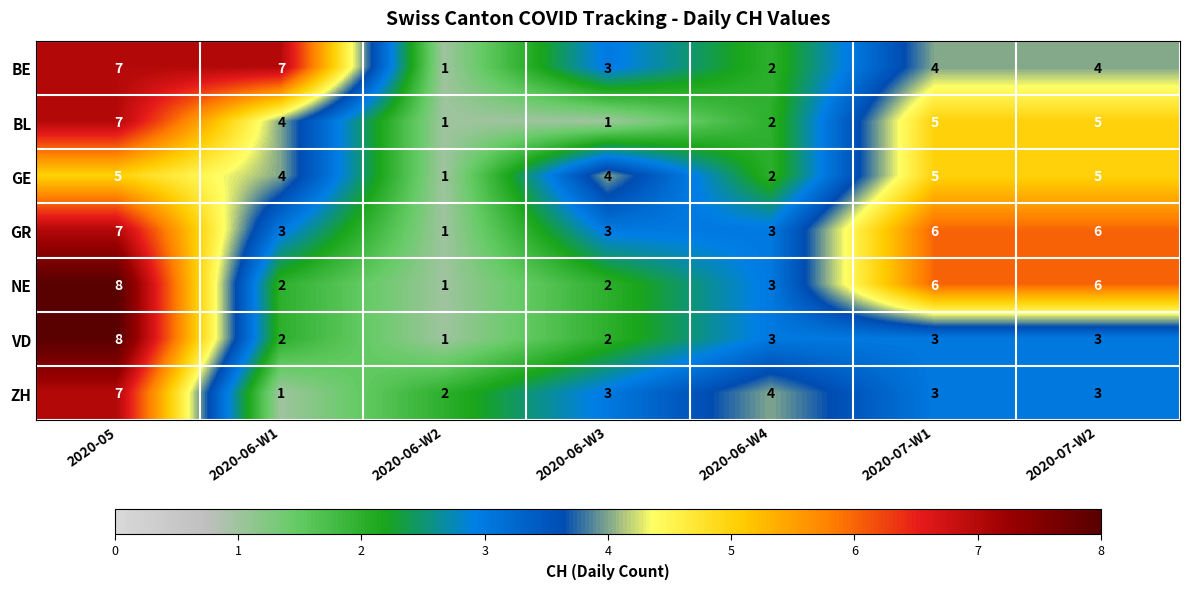

Count the number of data series in this chart.

7